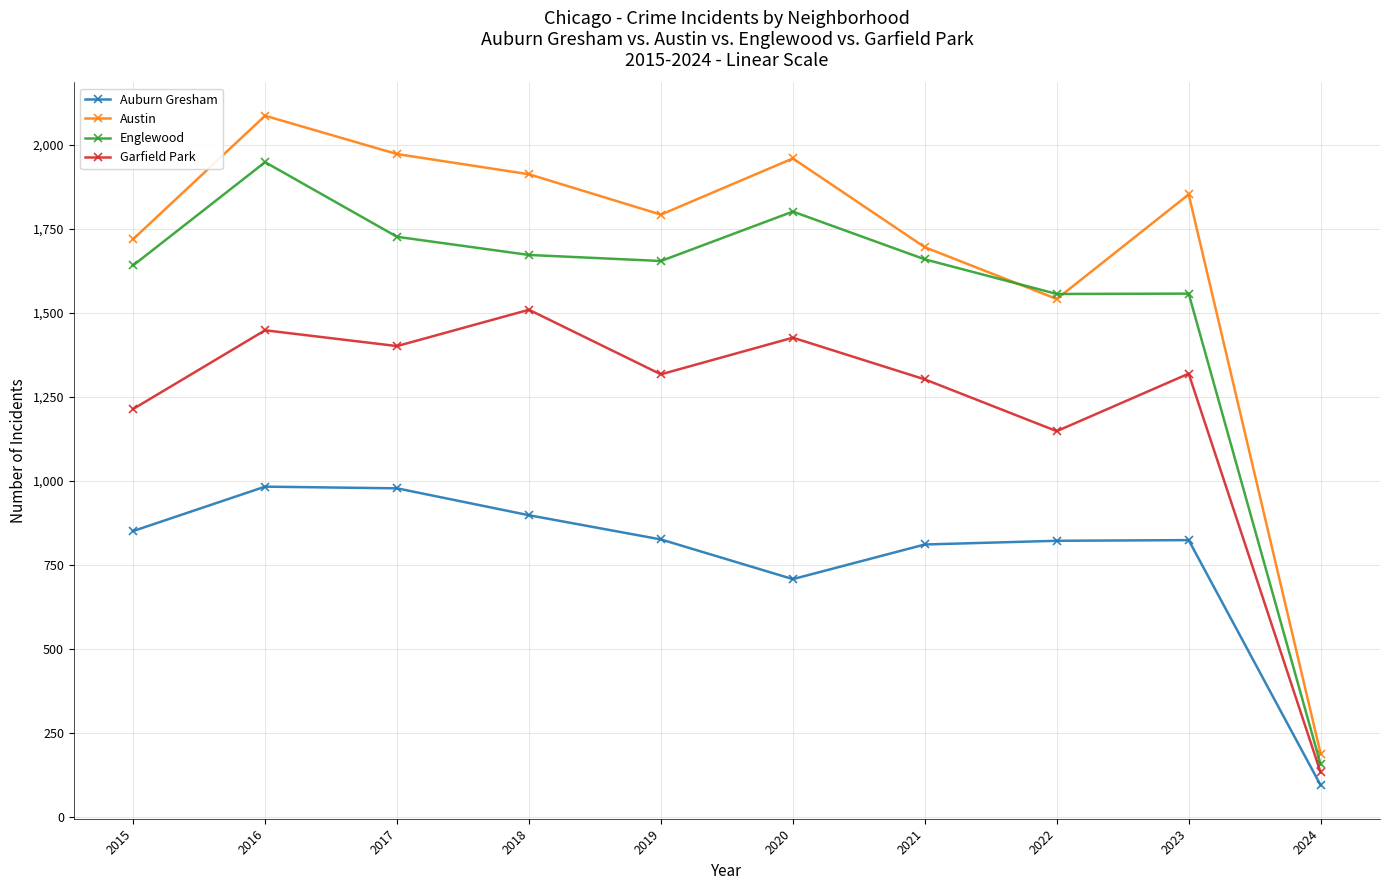

What is the value of the Garfield Park point at the 10th from the left?

133